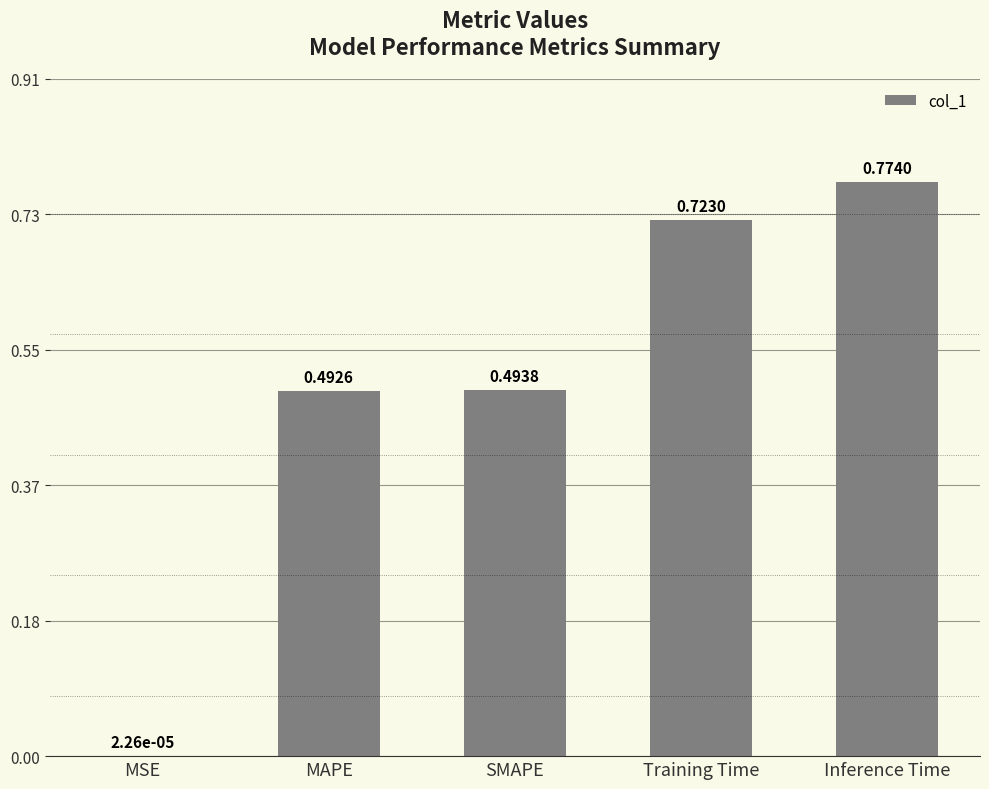

At which category does the chart reach its peak across all series?

Inference Time